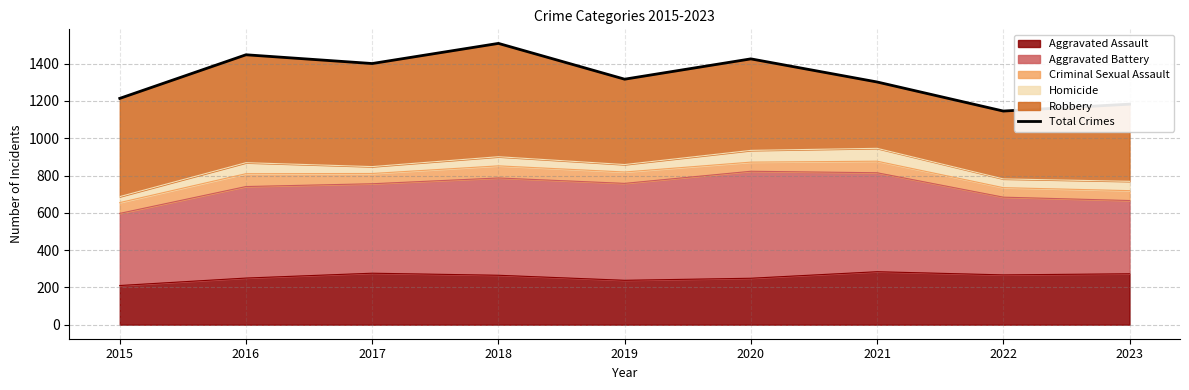

What is the minimum value shown in the chart?

1146